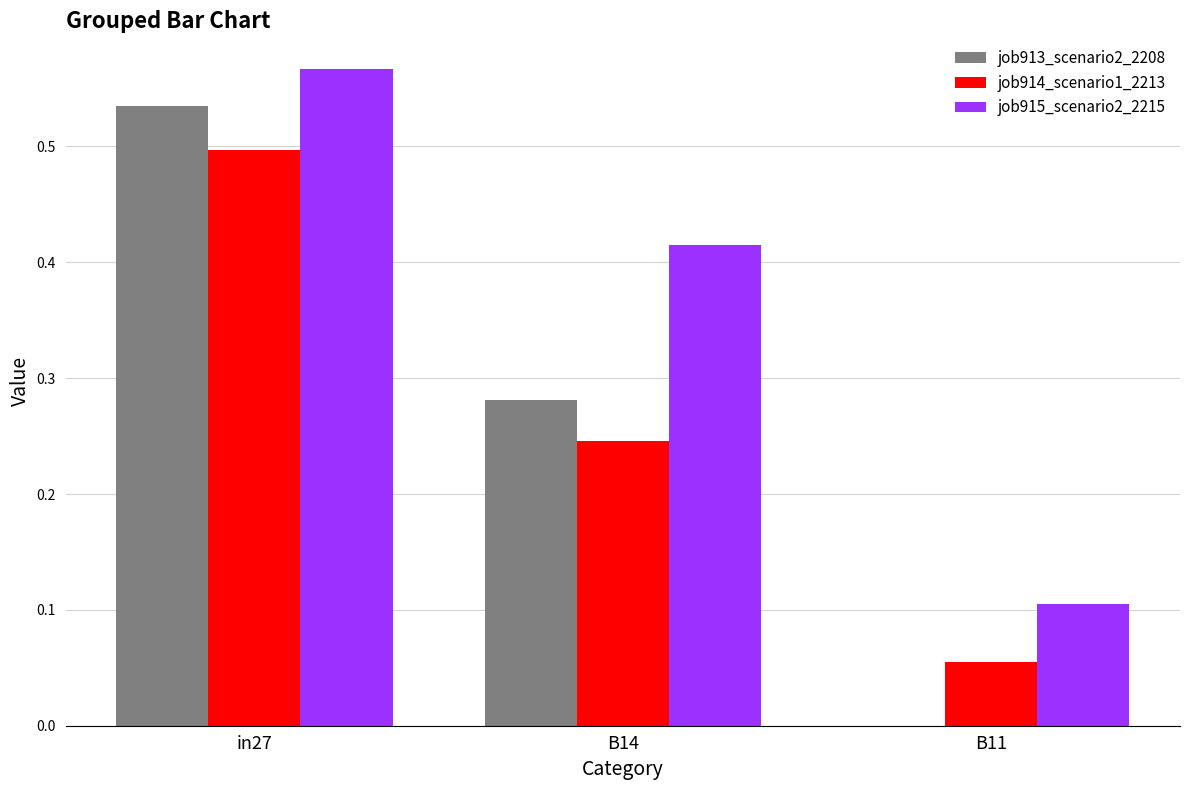

Are the bars horizontal?

No